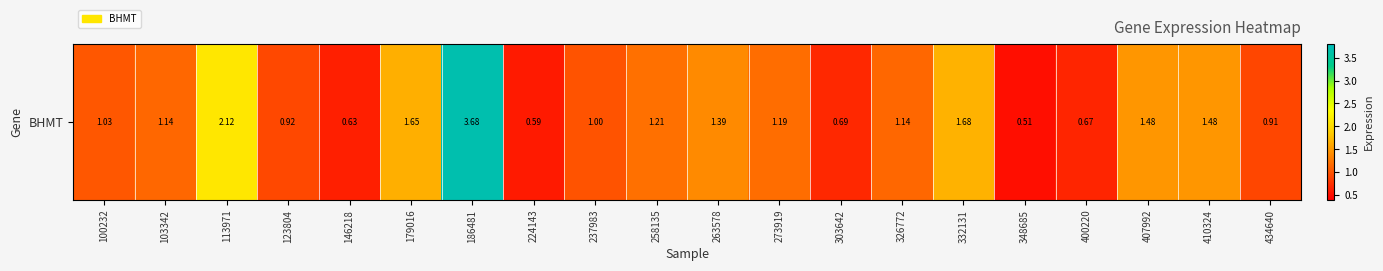

List the labels in order of value, smallest first.

348685, 224143, 146218, 400220, 303642, 434640, 123804, 237983, 100232, 103342, 326772, 273919, 258135, 263578, 407992, 410324, 179016, 332131, 113971, 186481